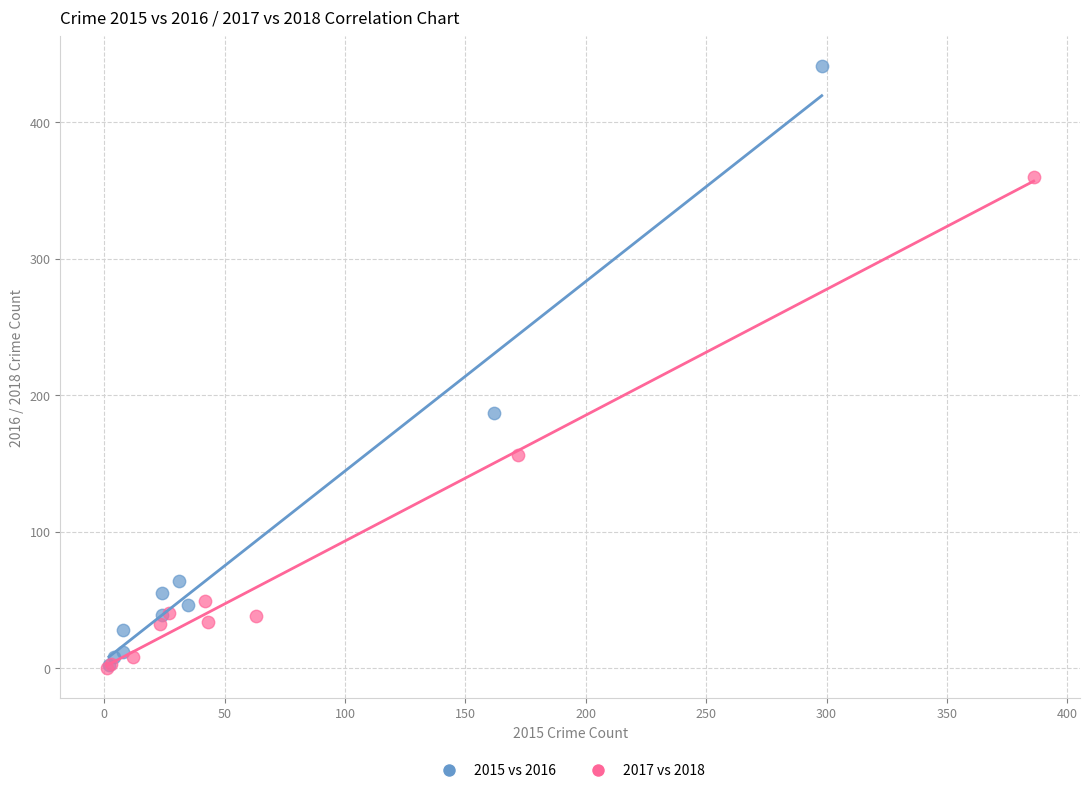

Which series has the widest spread of Y values?

2015 vs 2016